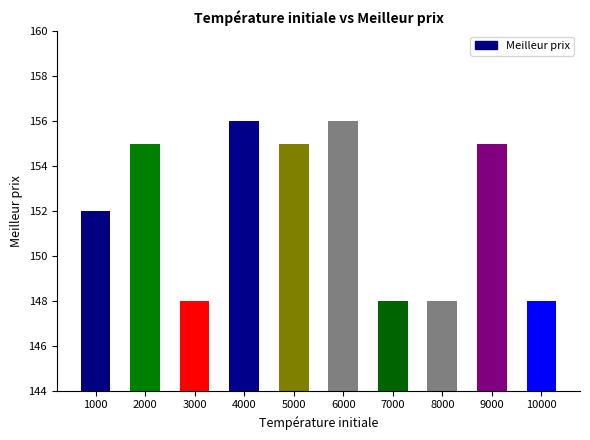

What is the greatest value displayed?

156